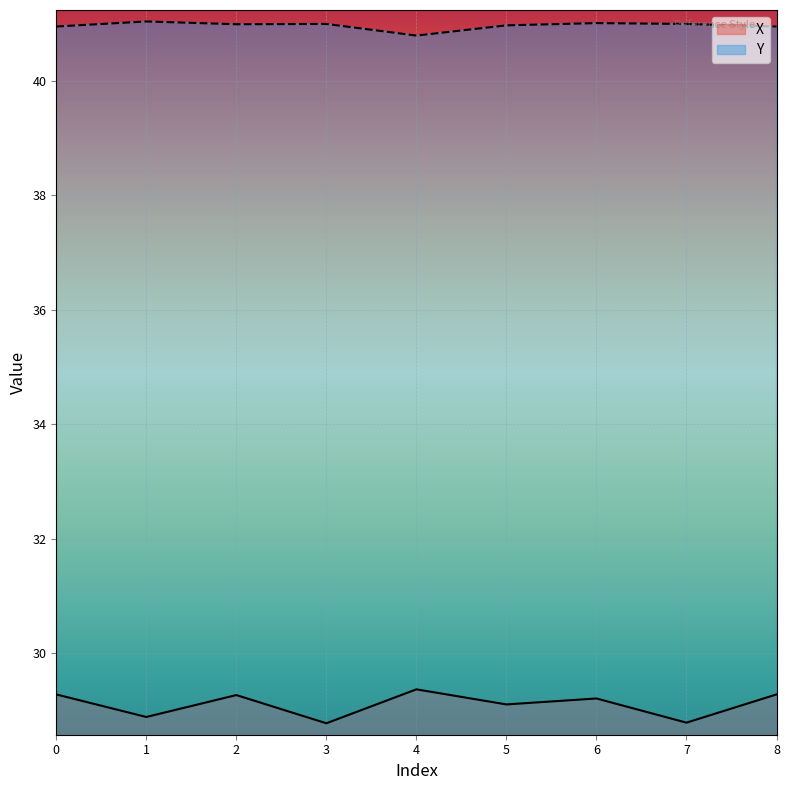

List the series in order of their peak value, lowest first.

X, Y